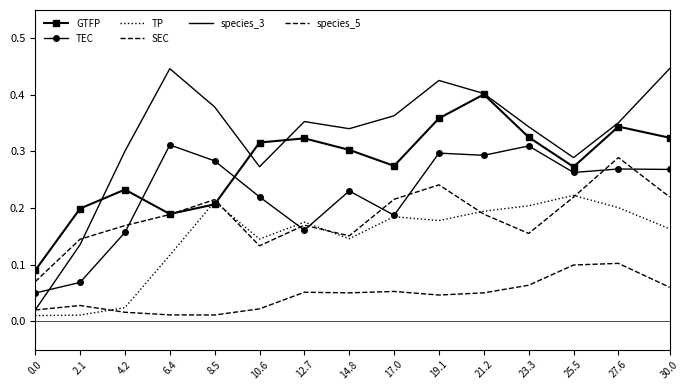

What value does the species_3 series have at 14.8?

0.3